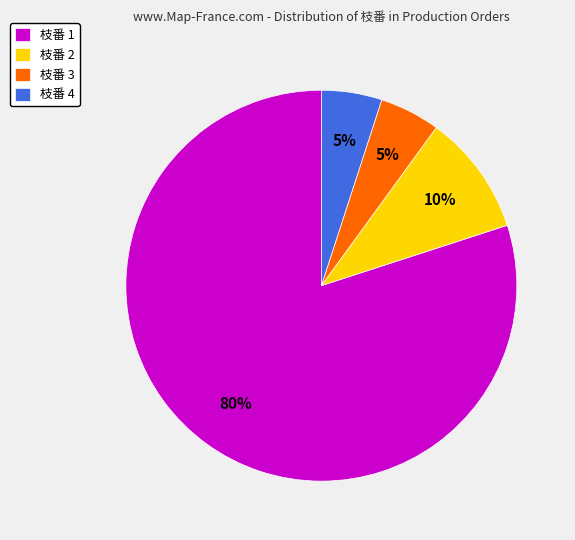

Combined, do 枝番 4 and 枝番 1 account for over 50%?

Yes